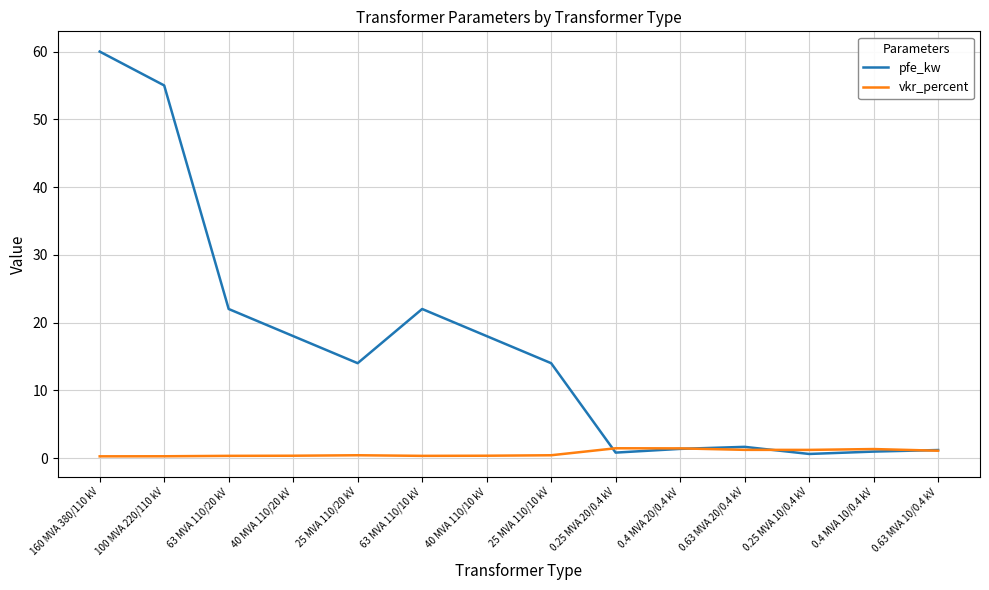

How many interior local valleys does the pfe_kw series have?

3